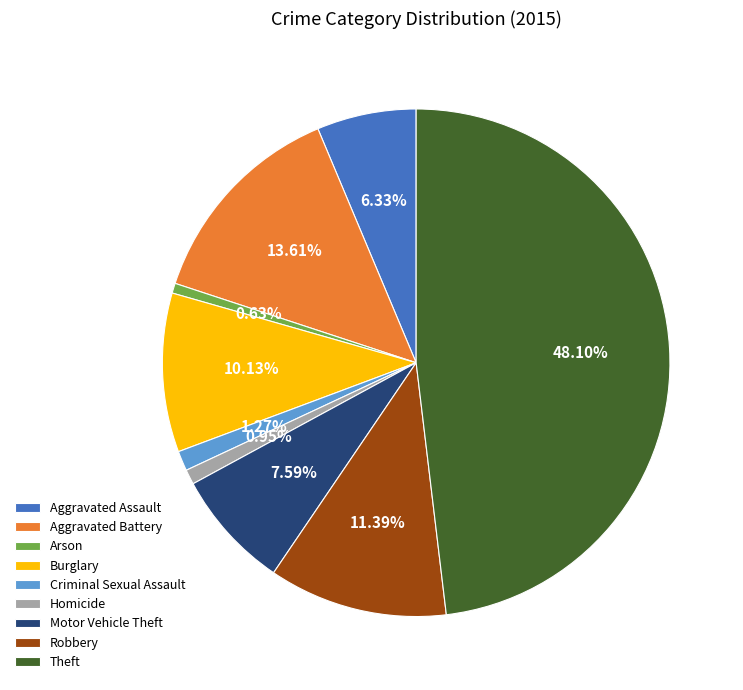

Which slice is the largest?

Theft